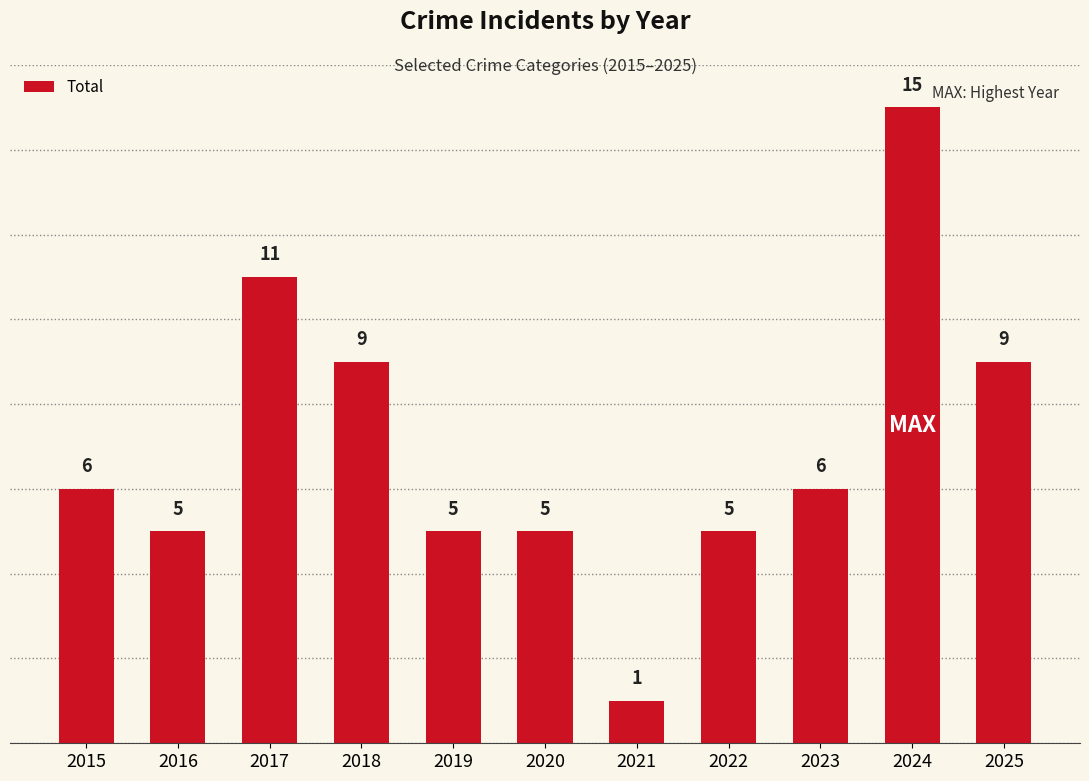

What is the value of the 10th bar from the left?

15